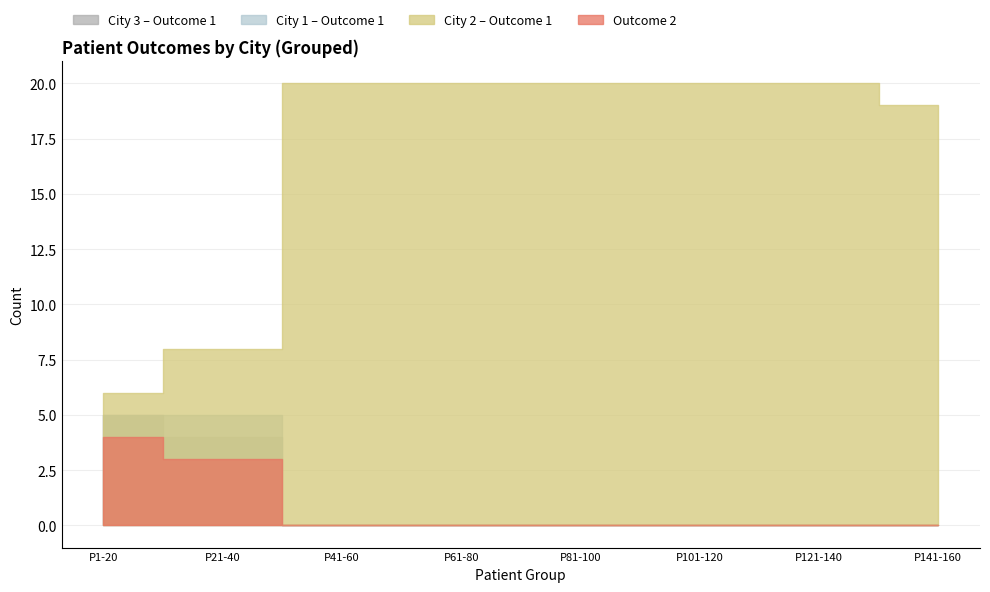

True or false: City 3 (Outcome 1) and Outcome 2 cross at least once.

False